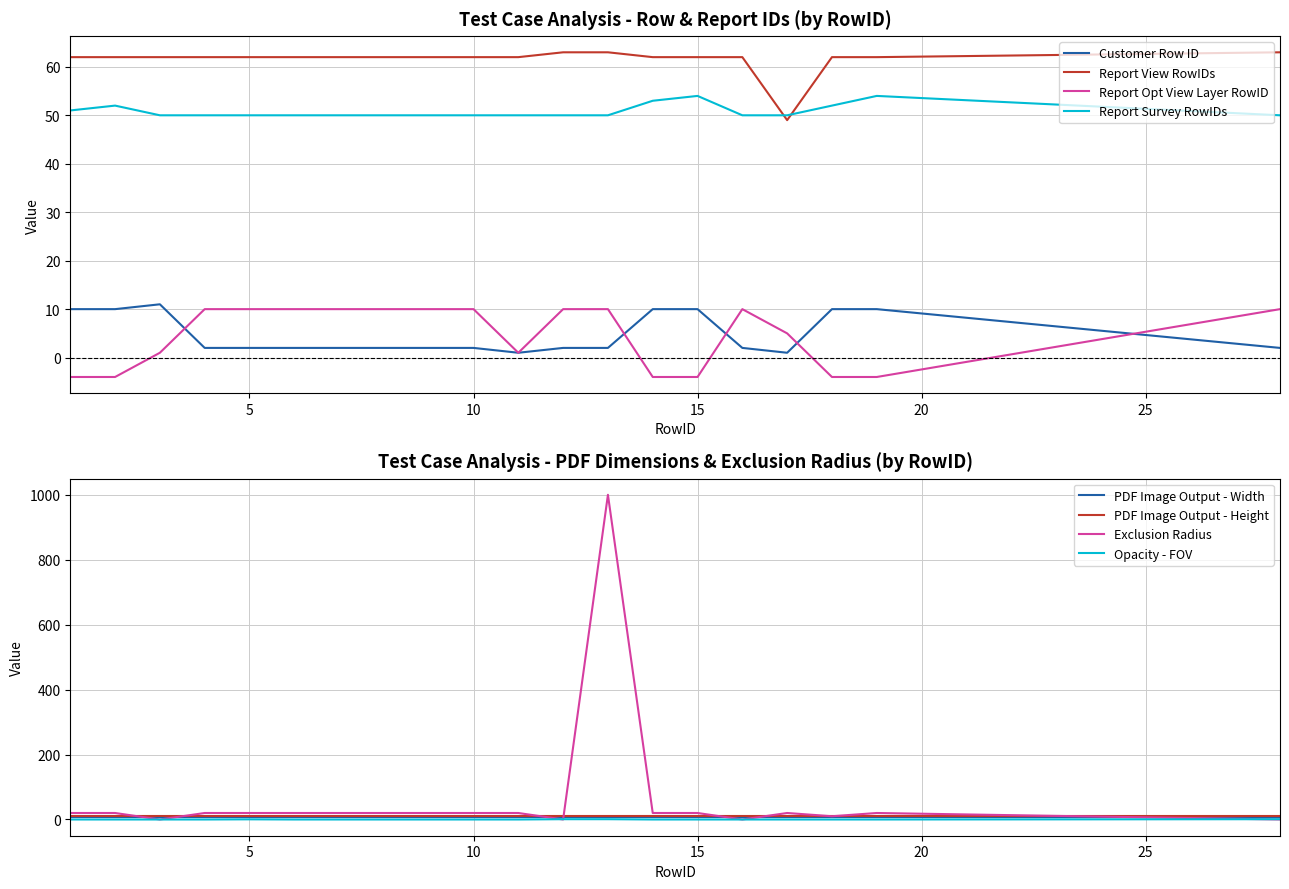

What is the value of the Report View RowIDs point at the 20th from the left?

63